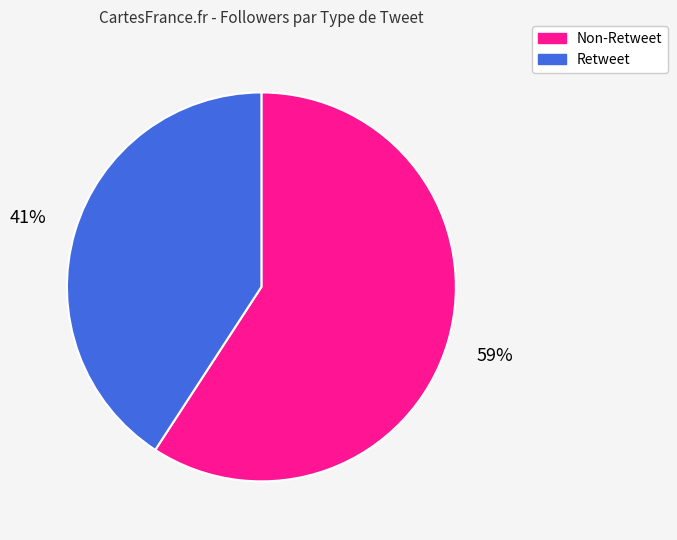

To the nearest percent, what is the average slice percentage?

50%